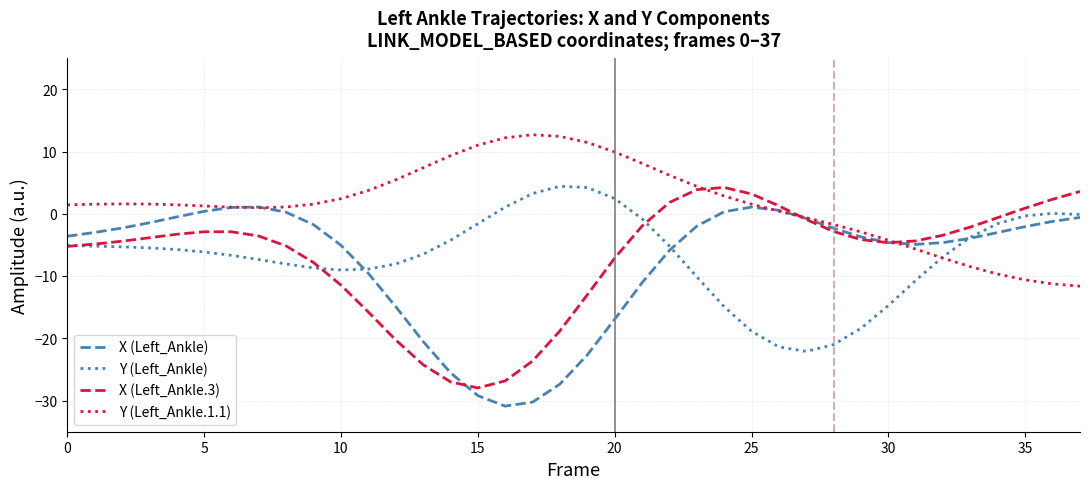

How many positive values does the Y (Left_Ankle.1.1) series have?

27